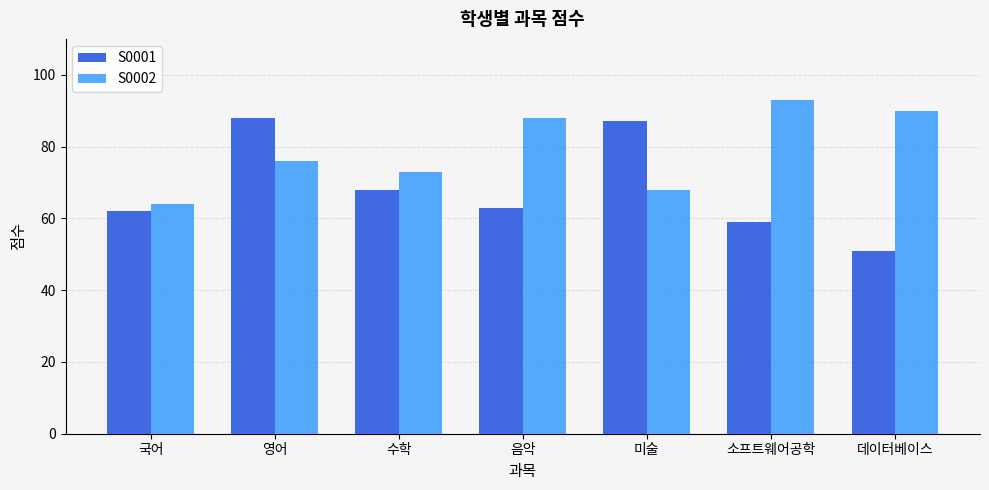

At which label is S0002 closest to 78?

영어